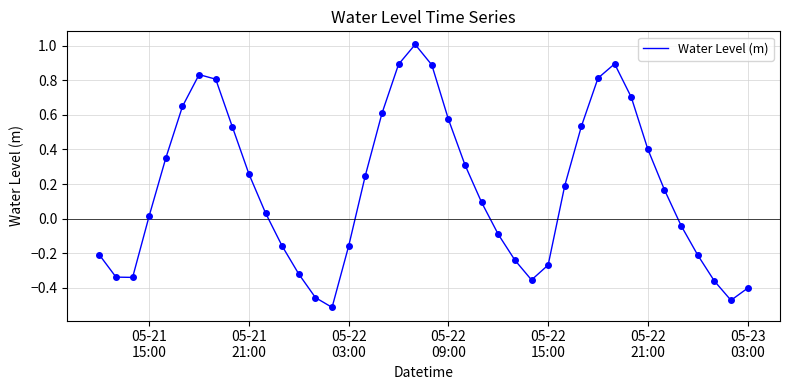

What is the maximum value shown in the chart?

1.0